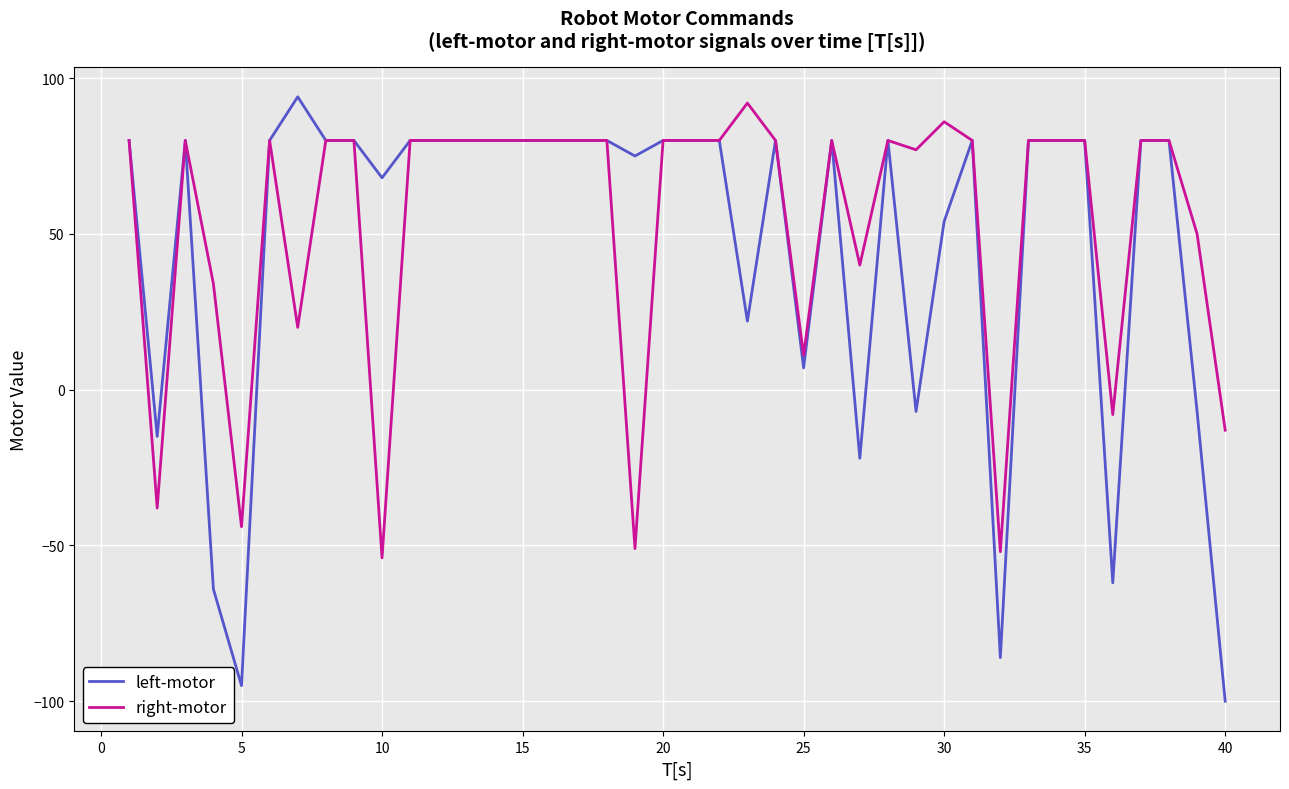

Does the chart display data point markers on the line(s)?

No